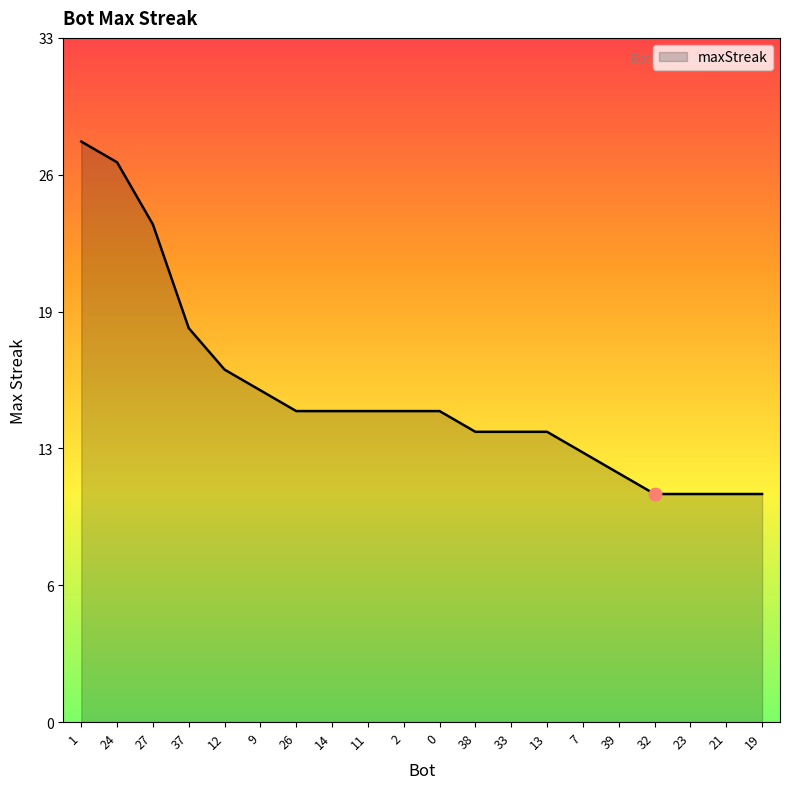

Which has a higher value, 0 or 1?

1